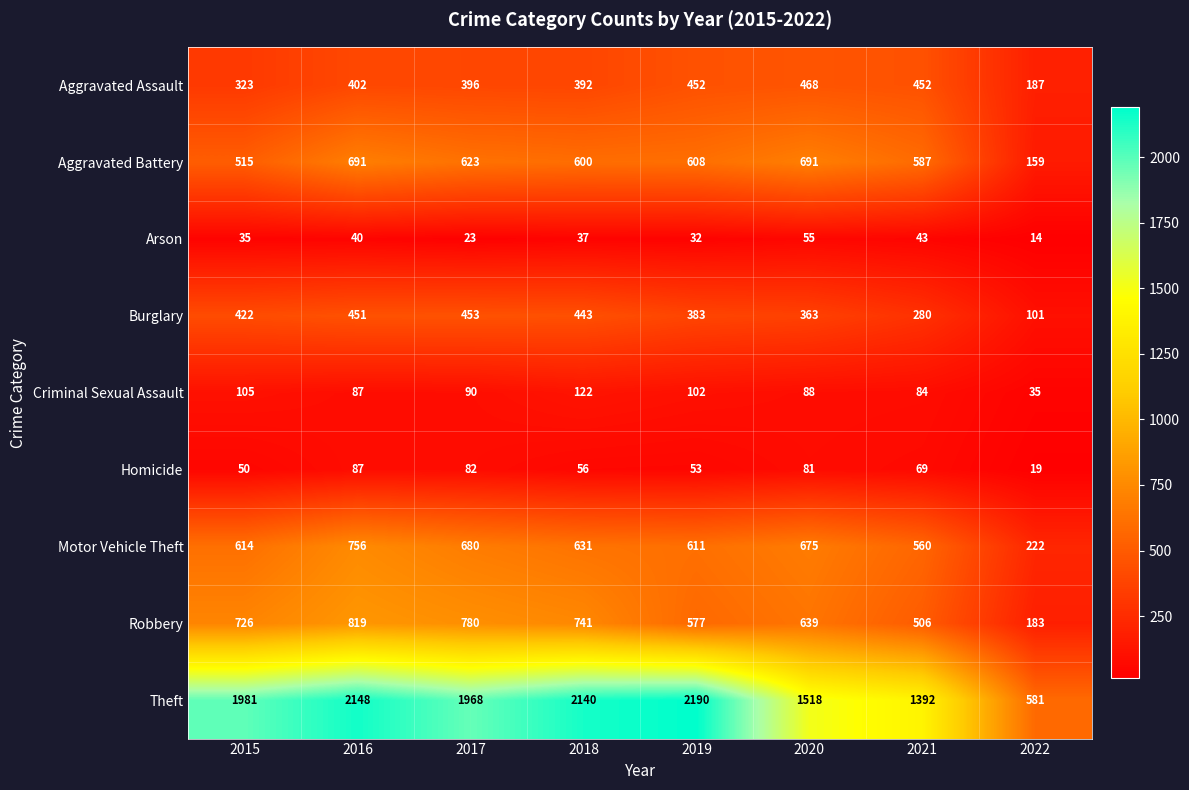

What is the maximum value for Burglary?

453